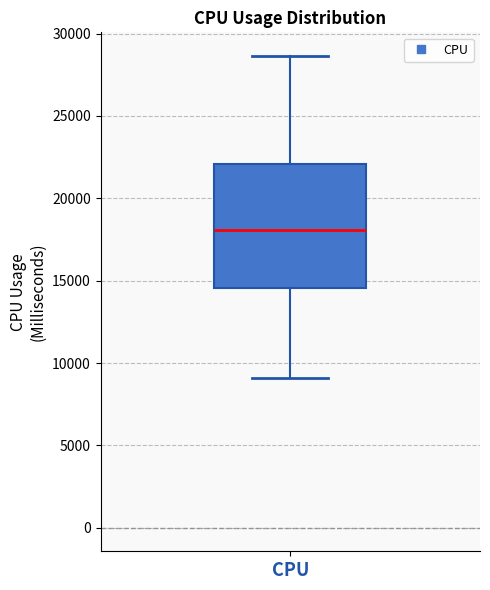

Transcribe this box plot: give where the median line is, the range the box spans, and where the two whiskers end, as read against the y-axis. The values are not printed on the chart, so give them approximately, as read against the axis.

median 18000, box 14500 to 22000, whiskers 9000 to 28500